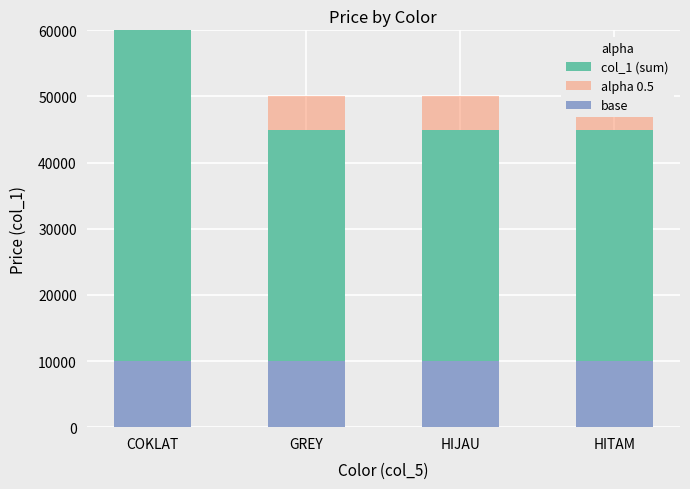

Count the alpha 0.5 values in the range 50000 to 95000.

4